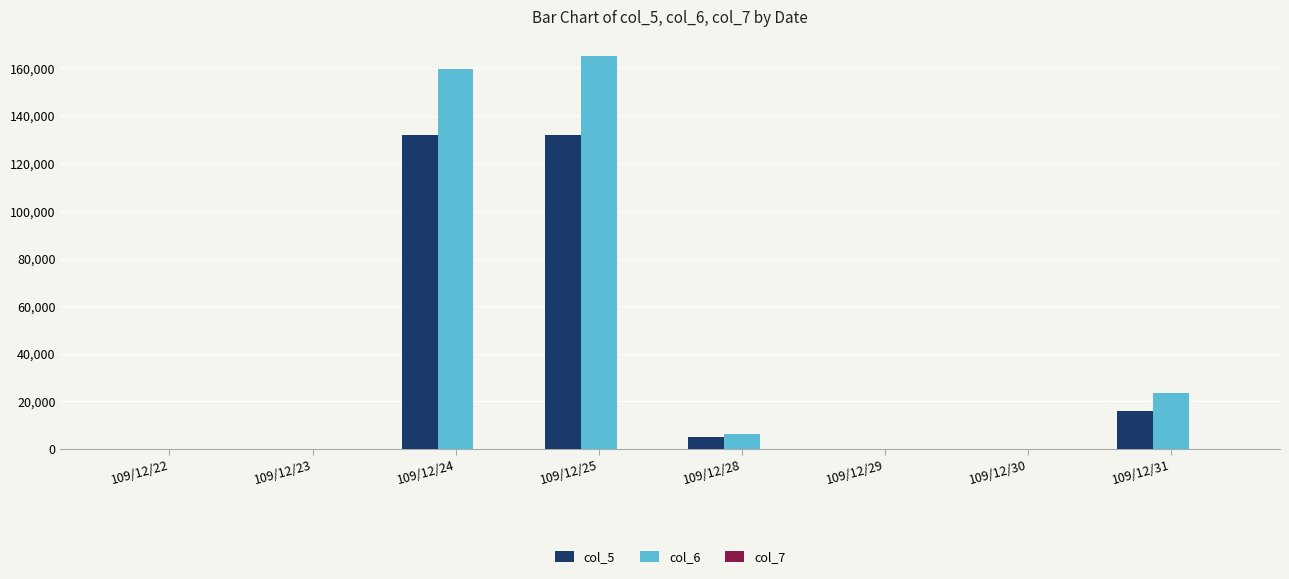

Count the number of data series in this chart.

3